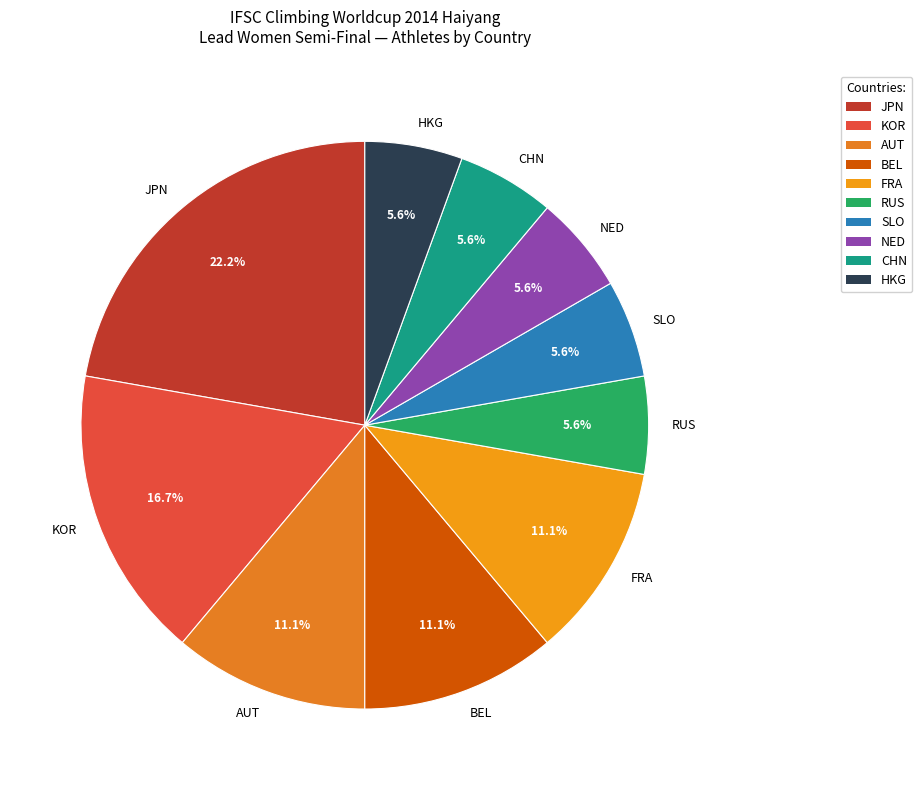

How many segments does this pie chart have?

10